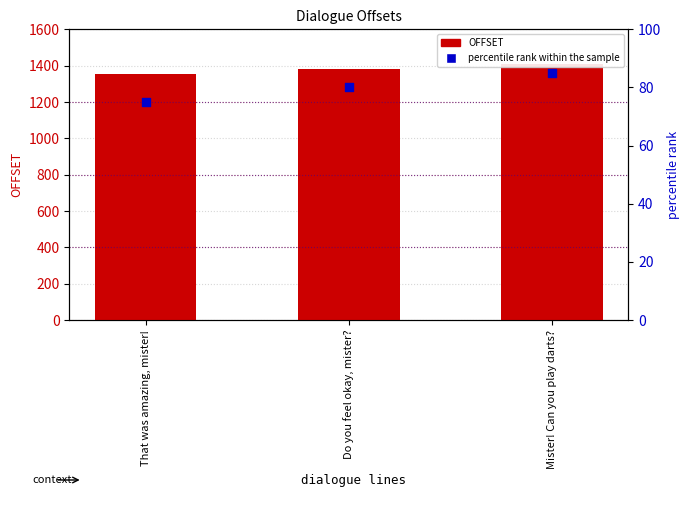

At how many categories does at least one series exceed 1111?

3